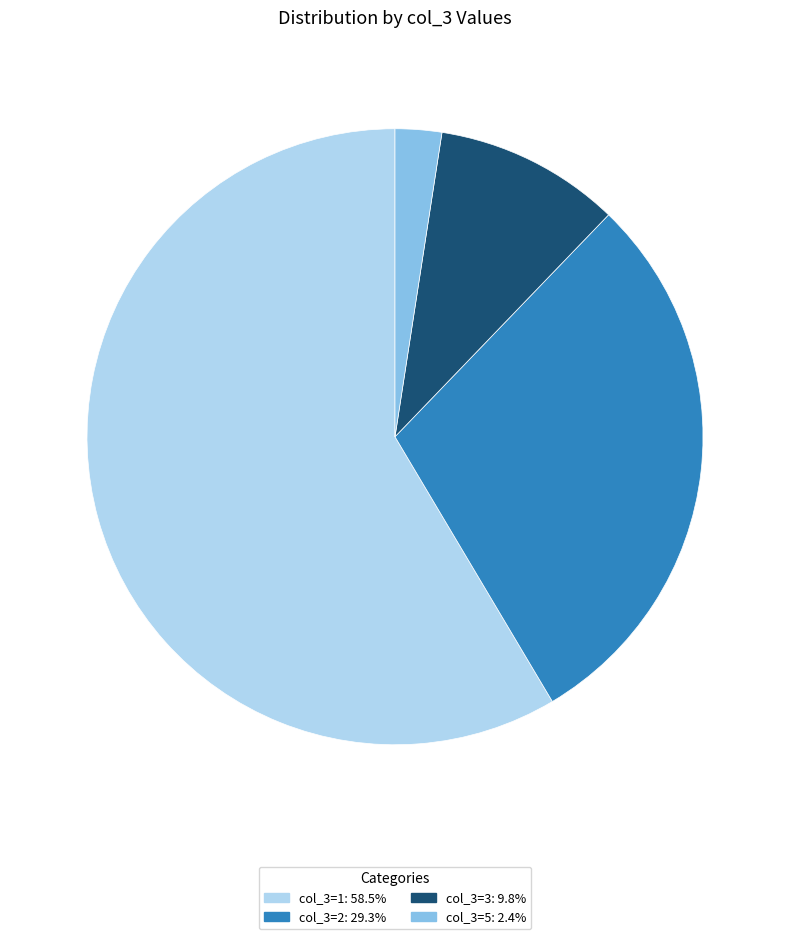

Combined, do col_3=1: 58.5% and col_3=5: 2.4% account for over 50%?

Yes